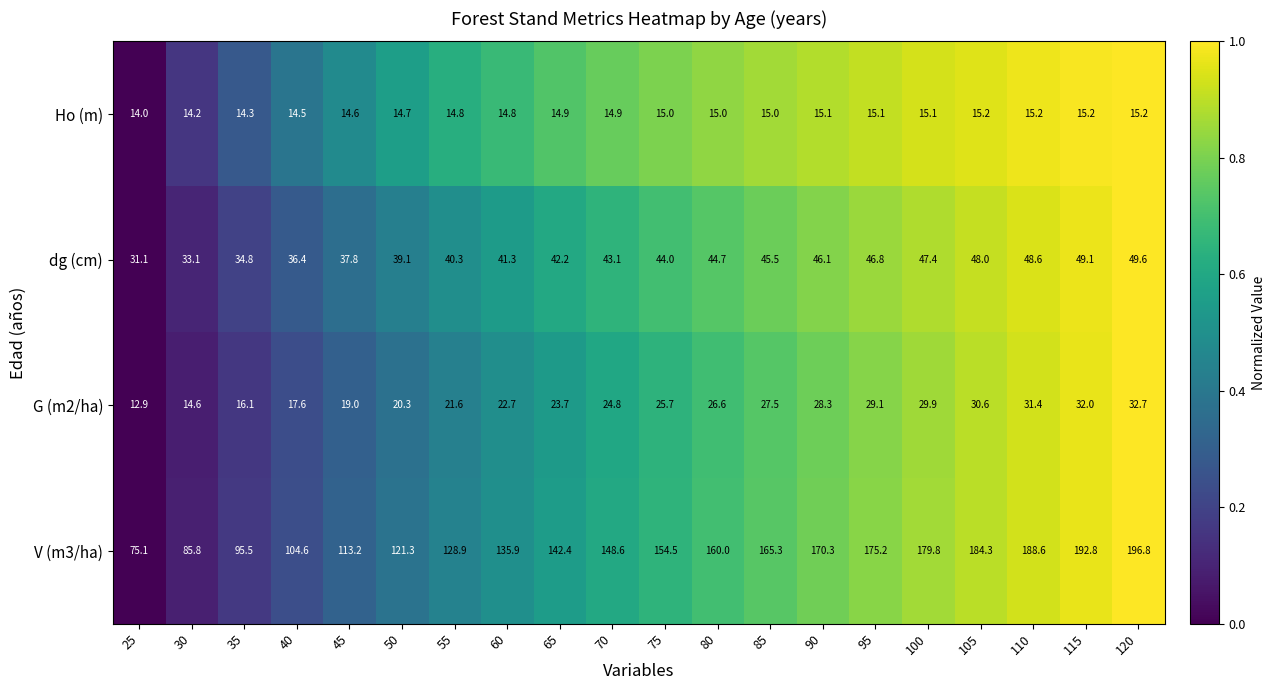

What is the difference between the highest and lowest values at 120?

181.6